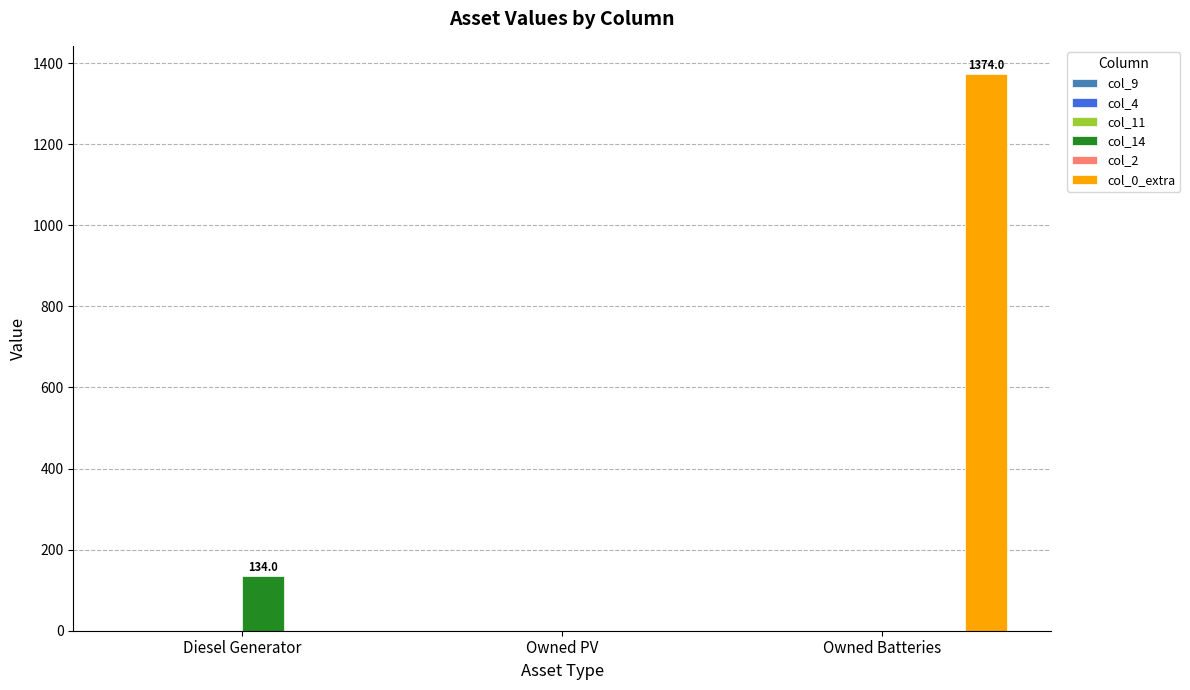

What is the total value across all series at Diesel Generator?

134.0